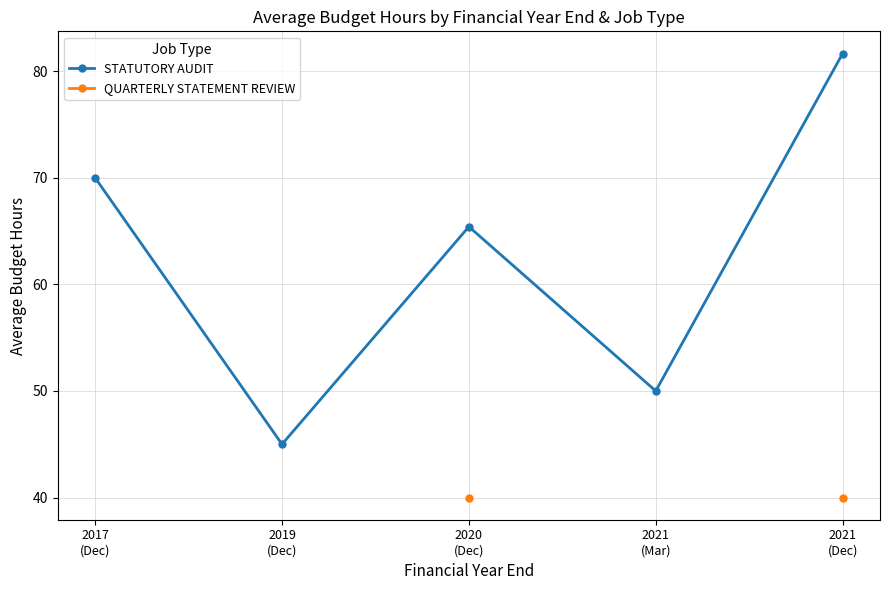

True or false: STATUTORY AUDIT has a value of 45.0 at 2019
(Dec).

True